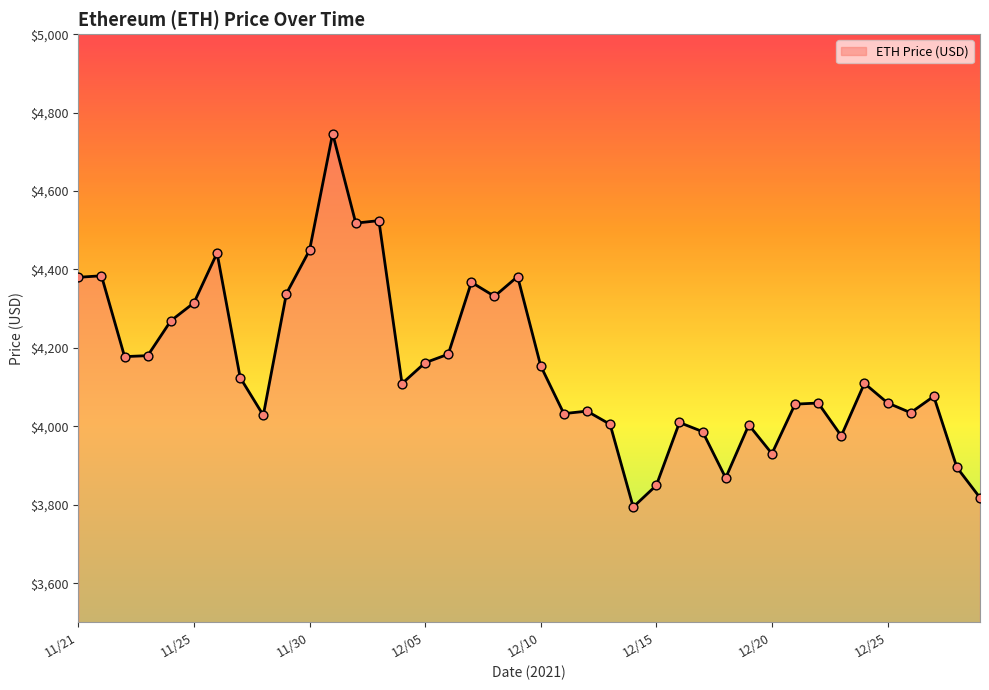

What is the smallest value displayed?

3794.3